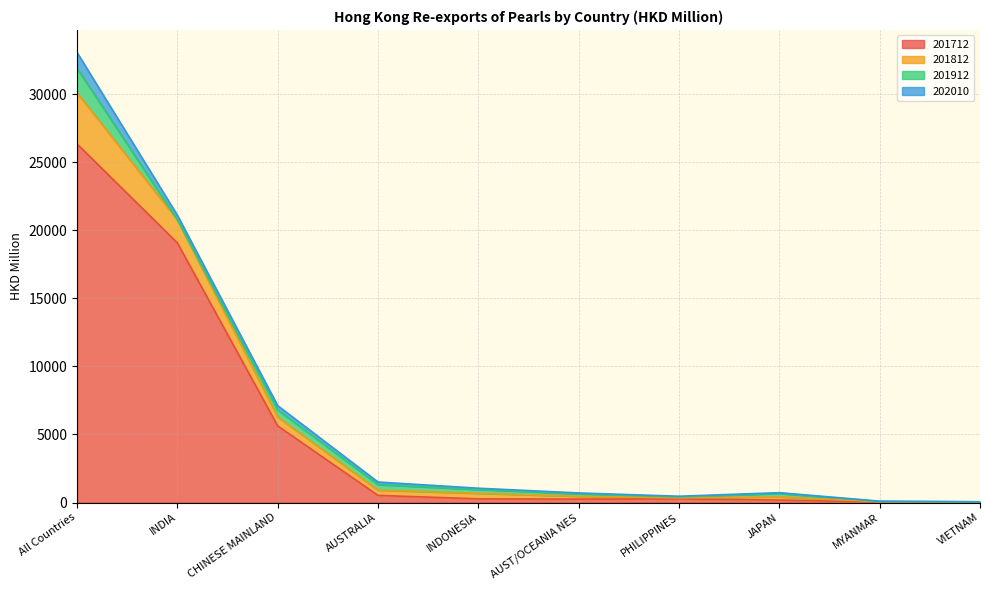

Reading left to right, list all the values displayed in this chart.

201712: 26348.8	19079.8	5627.5	522.0	268.0	249.9	268.9	180.1	29.9	11.4
201812: 3758.6	1692.3	652.1	388.6	409.2	204.1	73.5	236.6	21.1	20.0
201912: 1802.3	2.2	520.1	405.0	280.1	186.9	65.7	252.3	21.9	15.8
202010: 1161.5	338.8	316.2	190.5	92.8	60.4	53.0	52.6	26.9	9.7